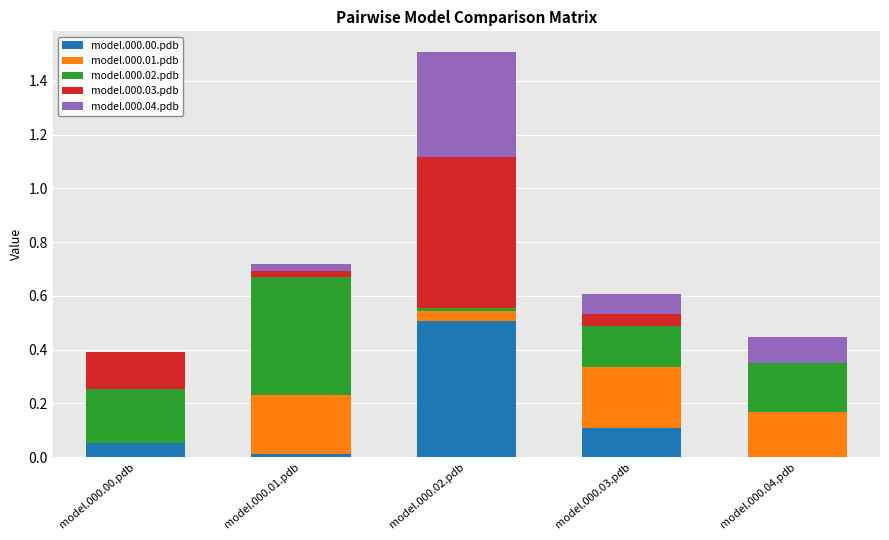

Are the bars horizontal?

No